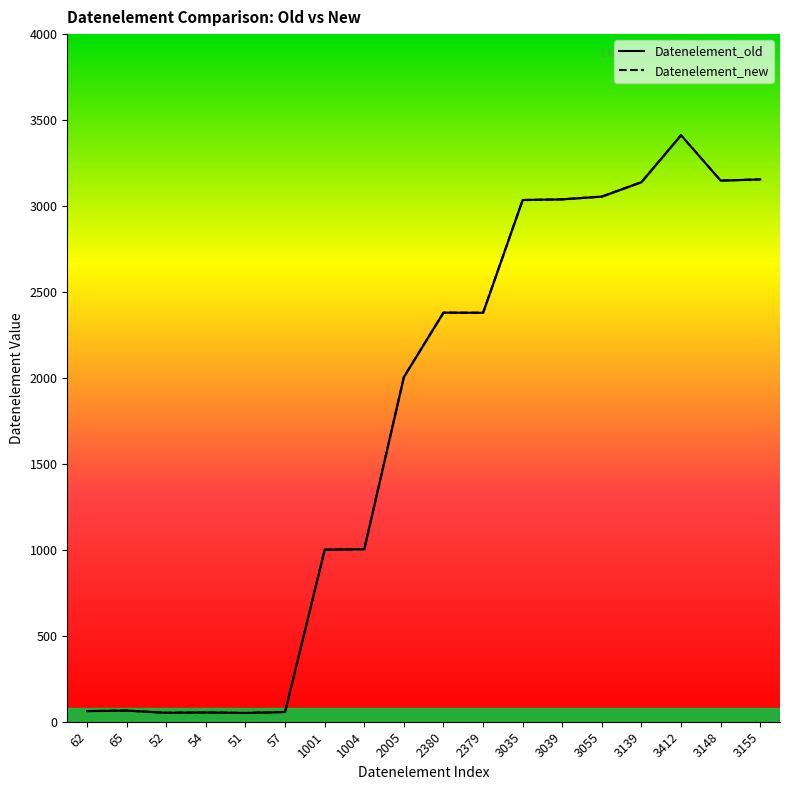

Between 1001 and 3412, which is larger?

3412